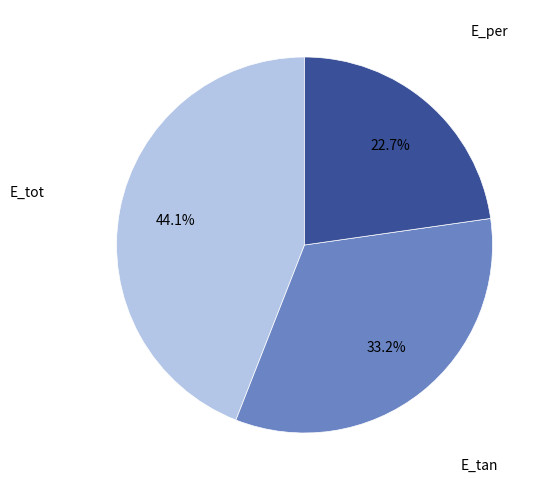

To the nearest percent, what is the combined percentage of E_per and E_tan?

56%